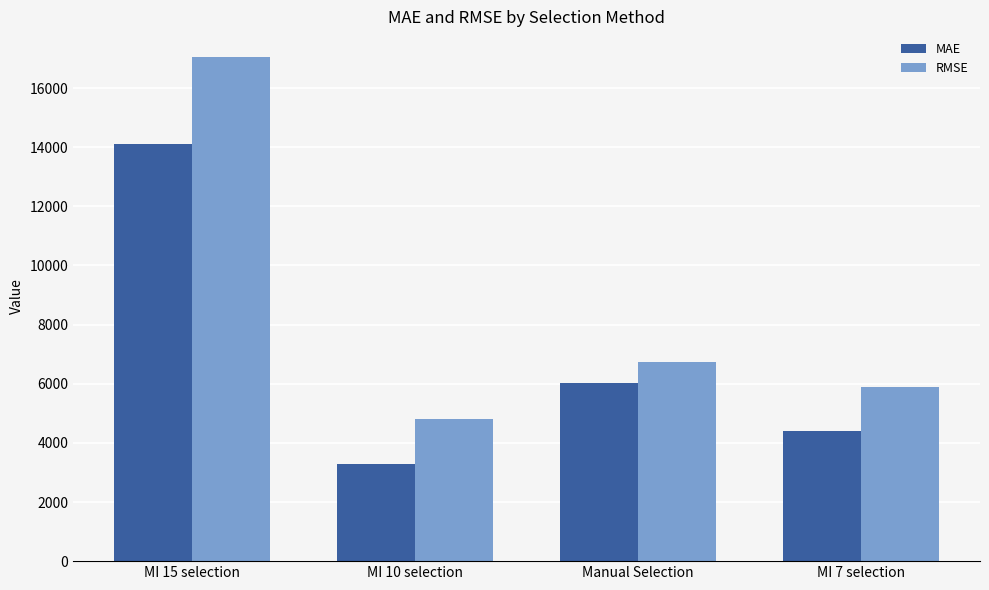

What is the difference between the maximum and second lowest values in the MAE series?

9719.6